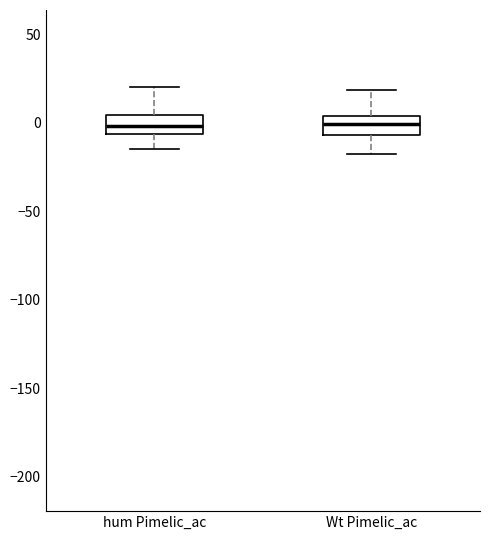

Reading left to right, read every box against the y-axis: the position of its median line, the range the box covers, and the ends of its whiskers. The values are not printed on the chart, so give them approximately, as read against the axis.

hum Pimelic_ac: median 0, box -5 to 5, whiskers -15 to 20
Wt Pimelic_ac: median 0, box -5 to 5, whiskers -20 to 20